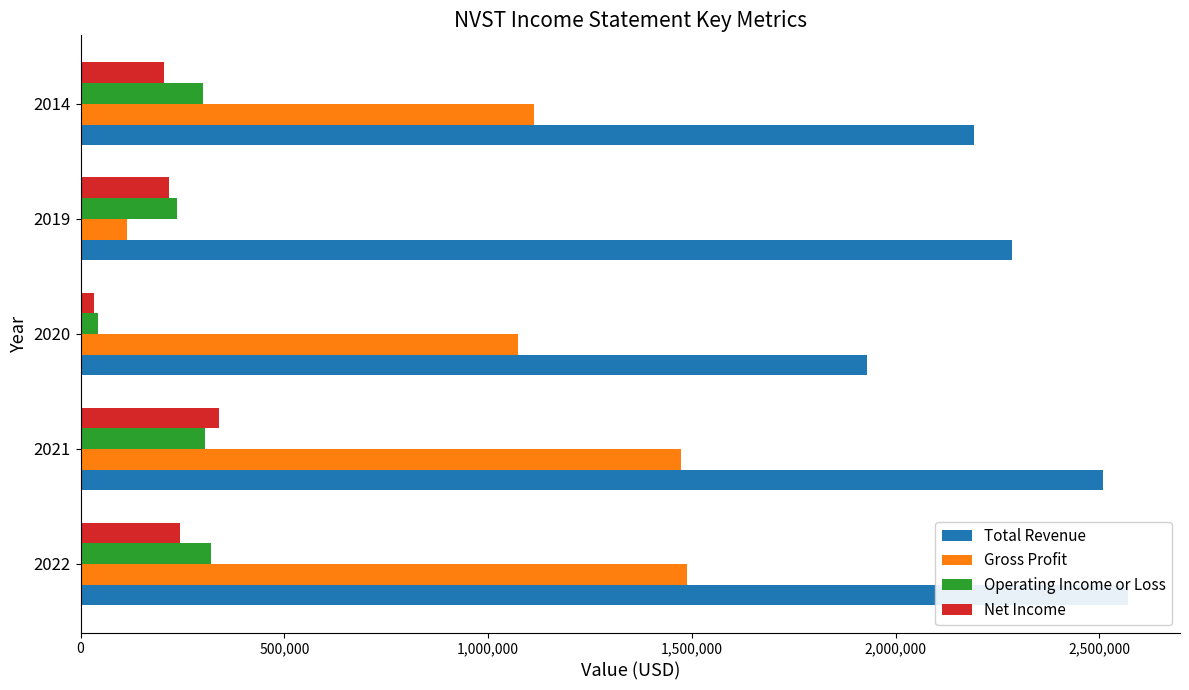

The Total Revenue series shows 2284800 at 2019. True or false?

True